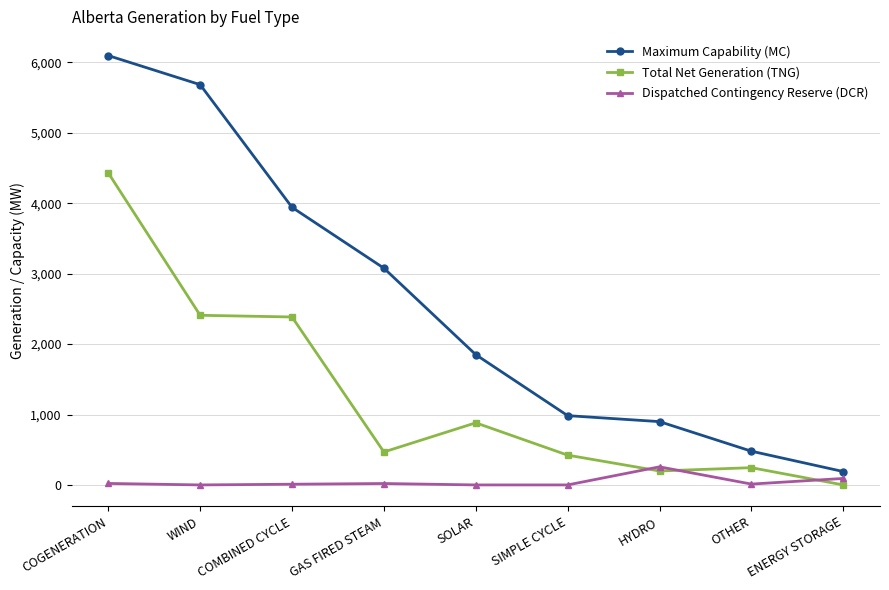

What are all the series names shown in the legend?

Maximum Capability (MC), Total Net Generation (TNG), Dispatched Contingency Reserve (DCR)